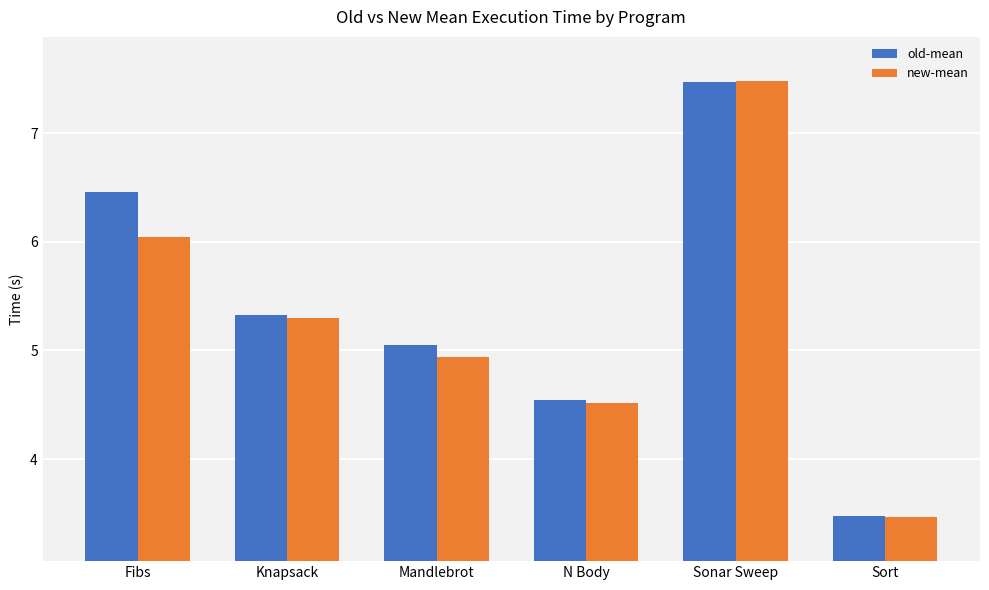

How many series are shown in this chart?

2